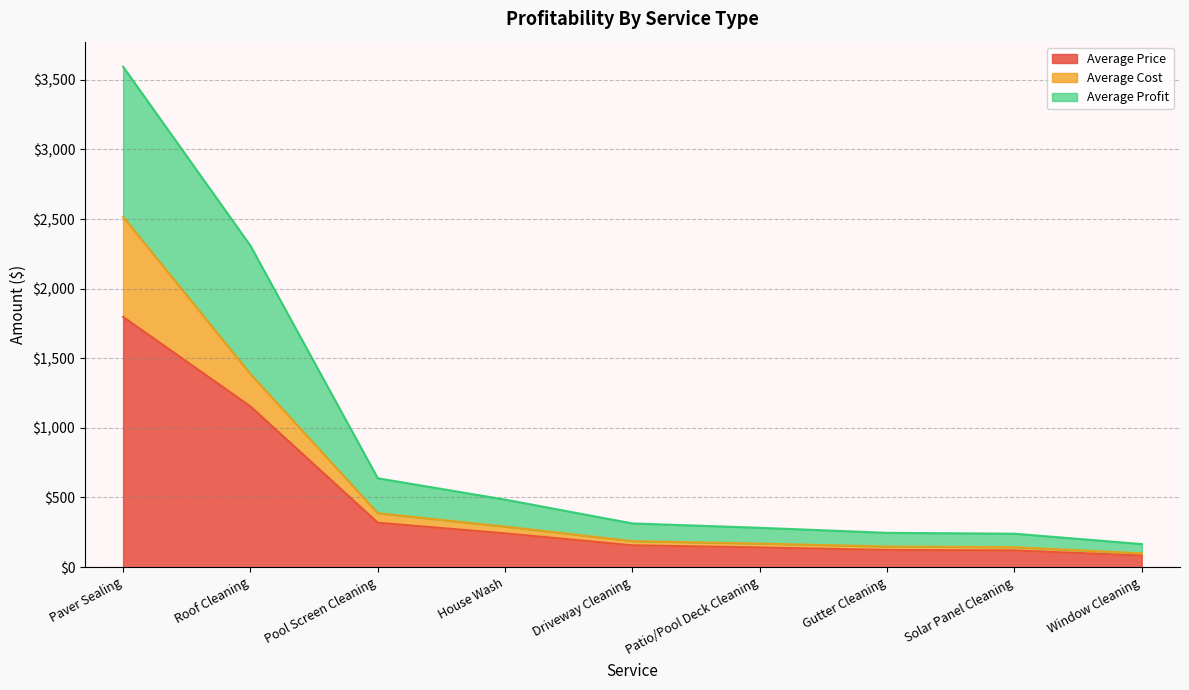

At which category is the sum across all series the highest?

Paver Sealing